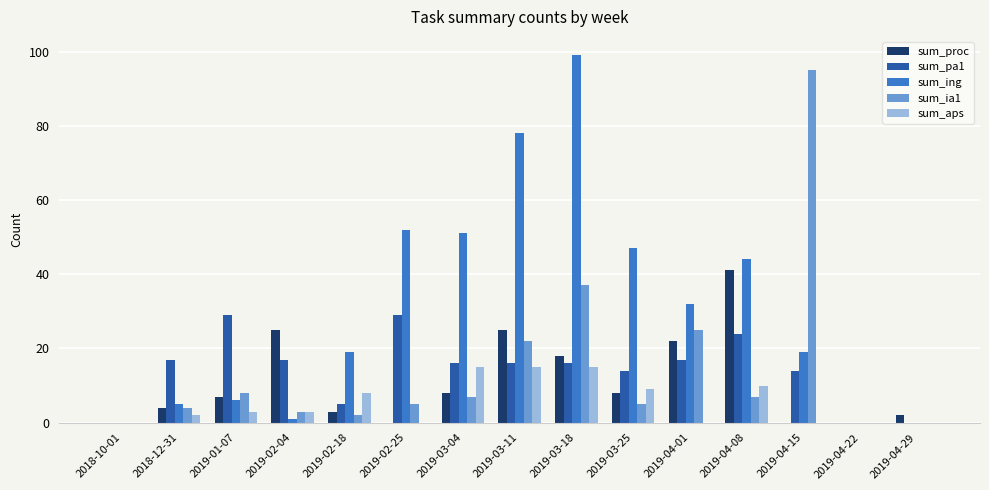

At which category is the sum across all series the highest?

2019-03-18